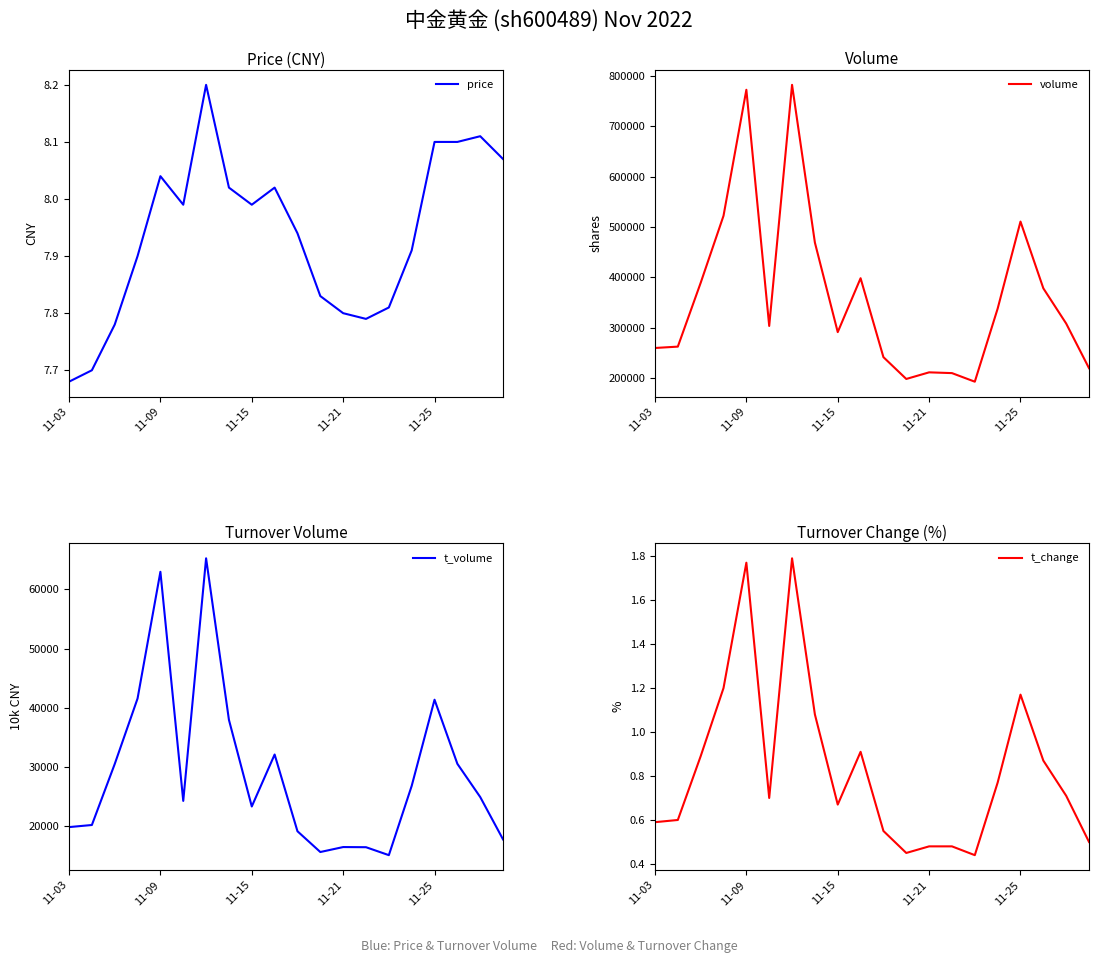

What is the difference between the maximum and minimum values in the t_change series?

1.4